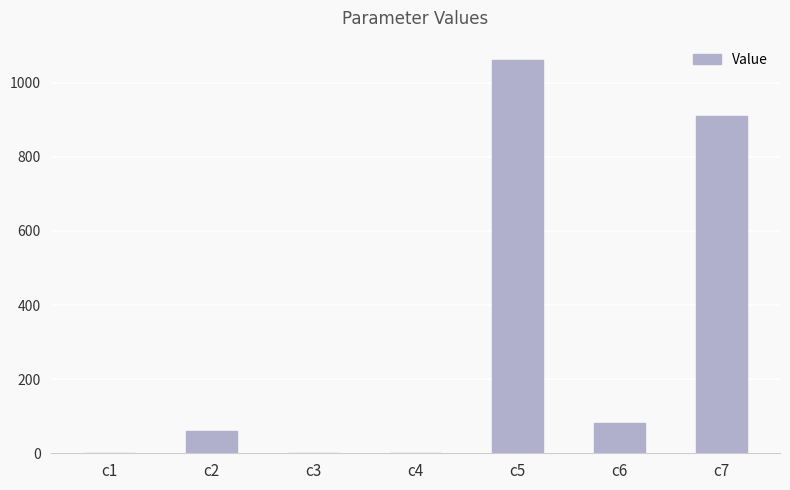

Which label corresponds to the largest value in the chart?

c5